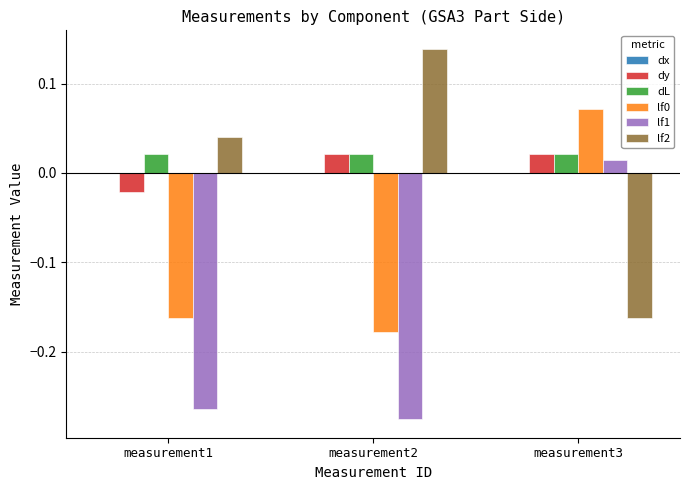

At which category does the chart reach its peak across all series?

measurement2